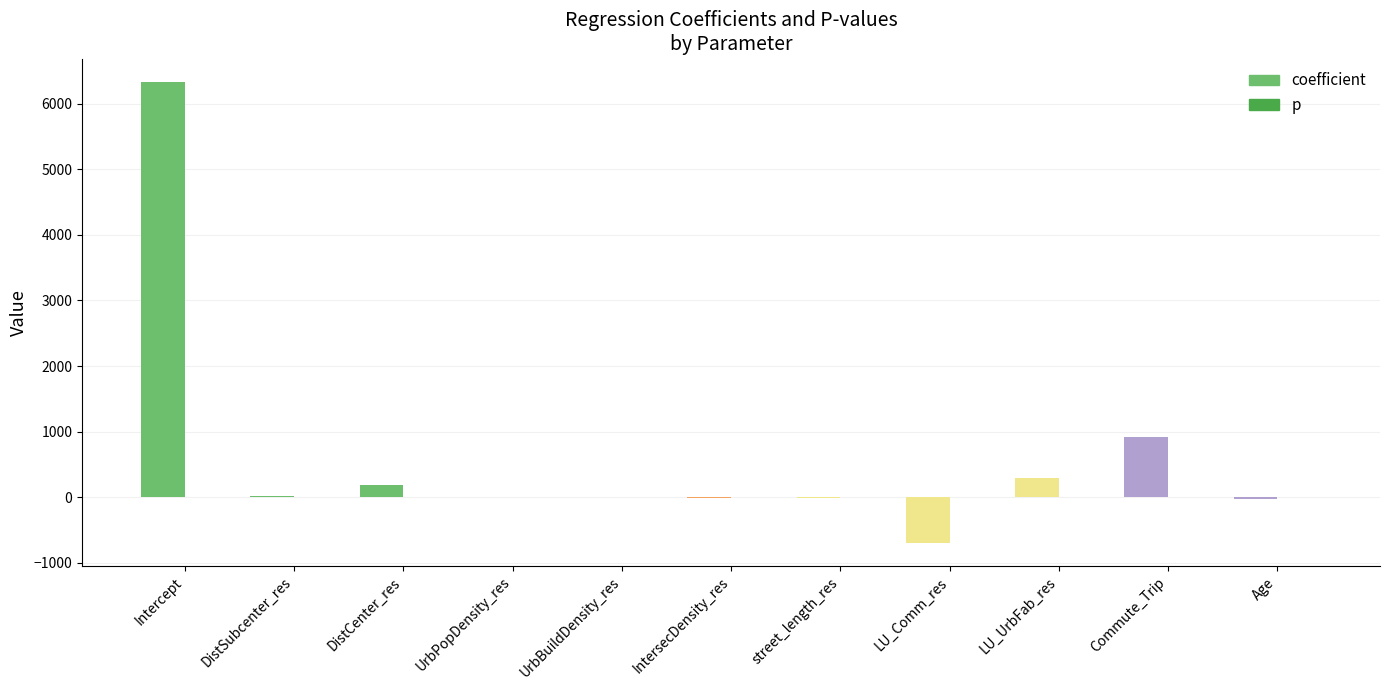

What is the maximum value shown in the chart?

6337.4